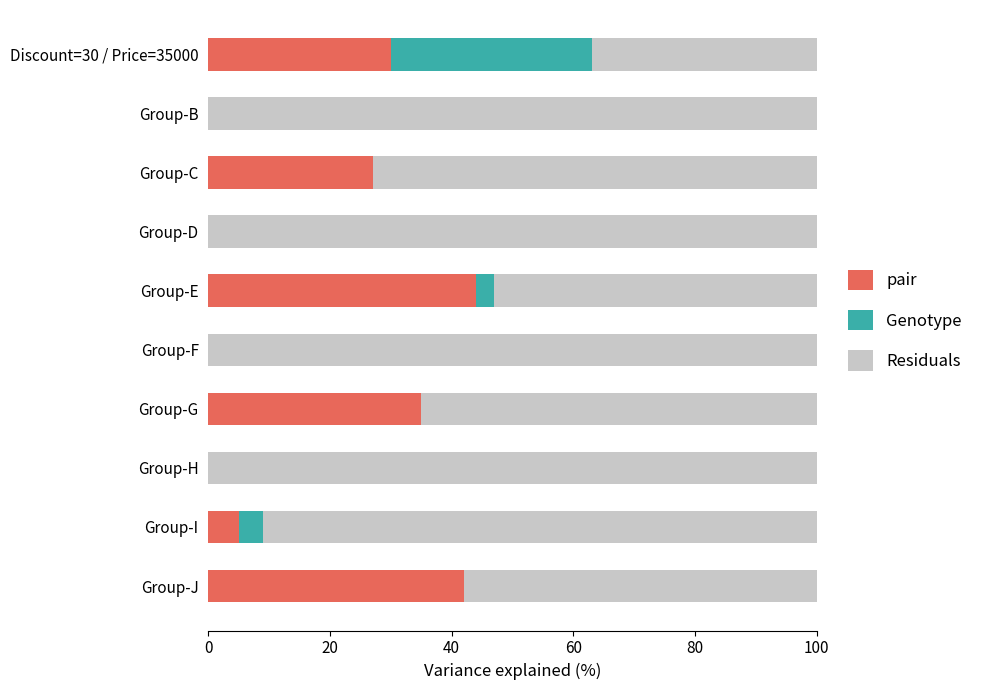

At which label does pair reach its peak?

Group-E